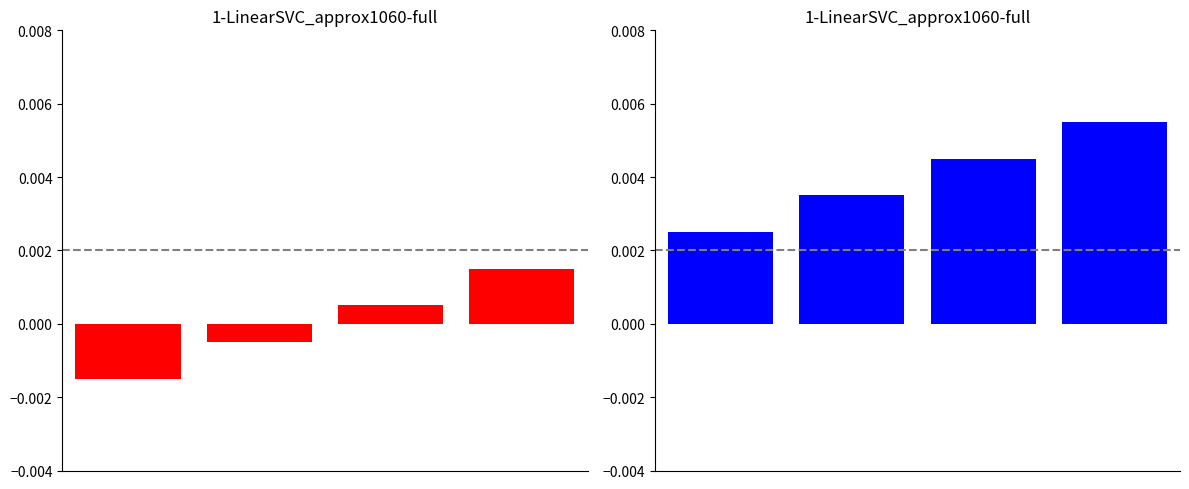

Between 0 and 3, which is larger?

3